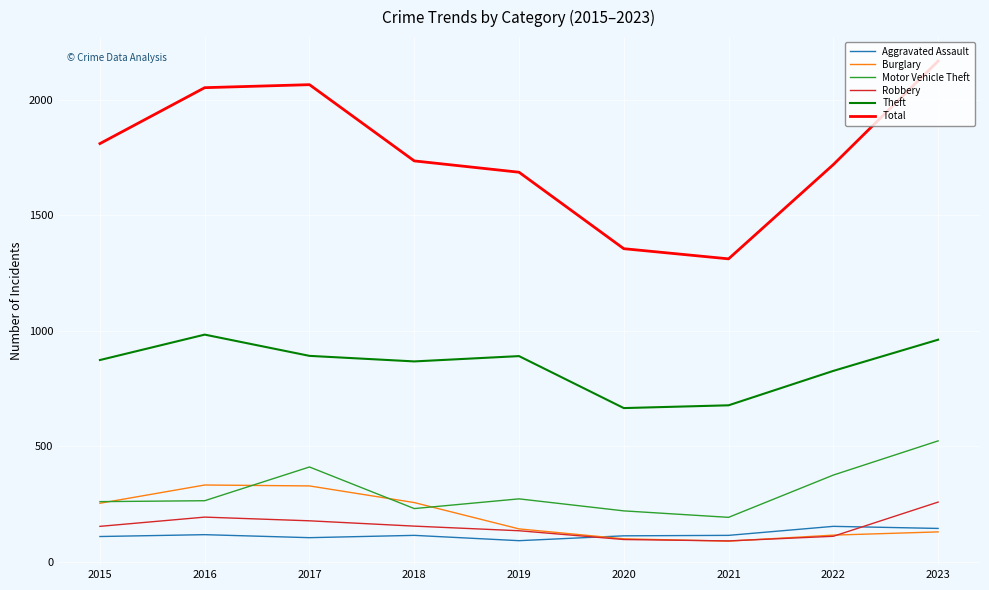

What is the greatest value displayed?

2168